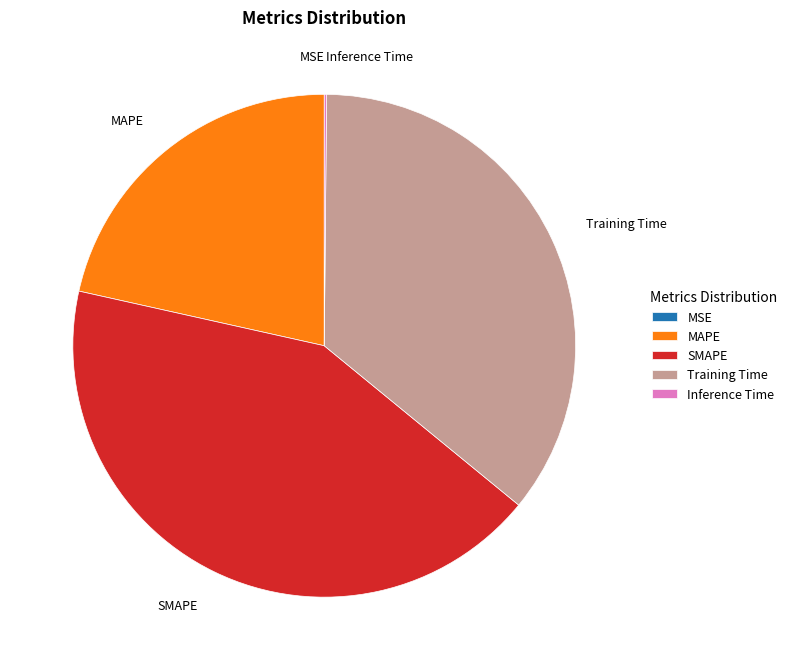

What is the largest slice in the pie chart?

SMAPE